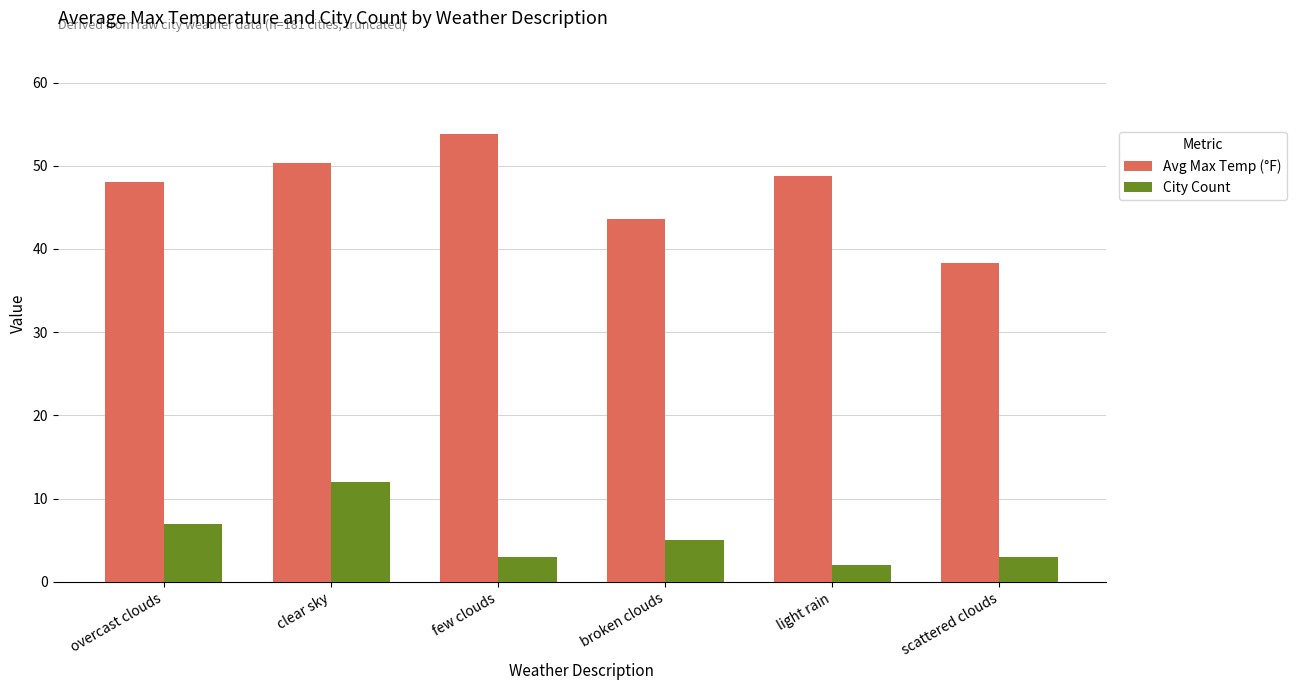

What is the sum of all City Count values?

32.0